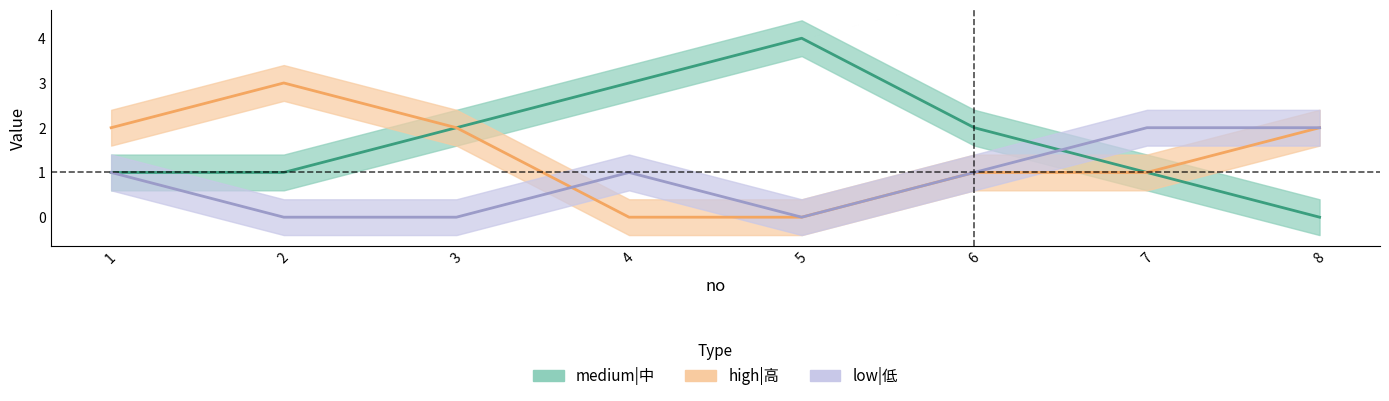

How many data points in medium|中 are above 2?

2